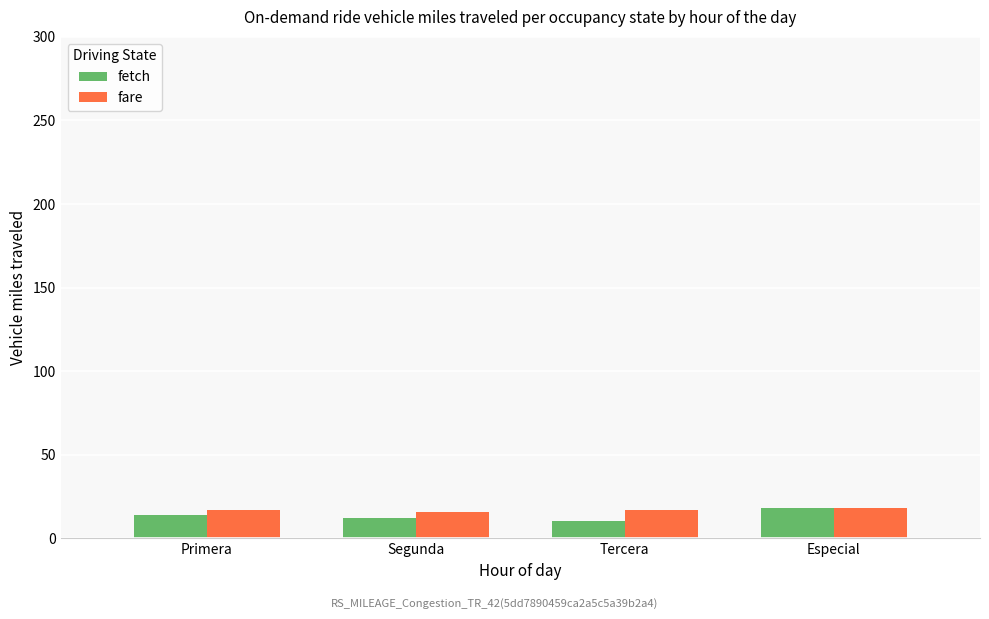

Is the value of fetch at Tercera greater than the value of fare at Especial?

No